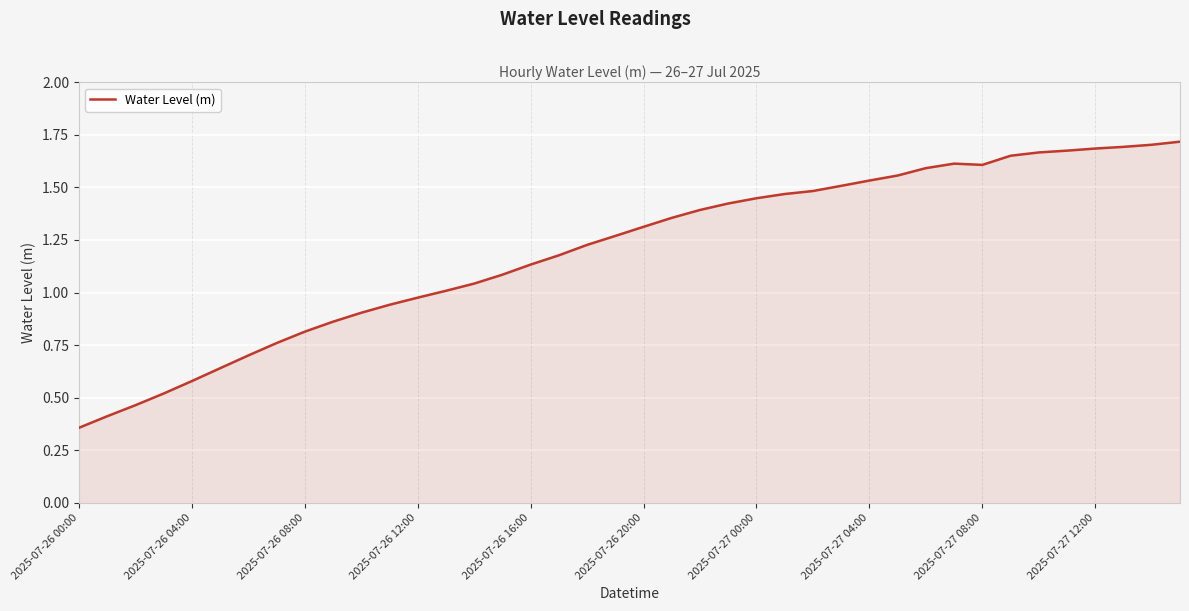

How many lines are shown in the chart?

1